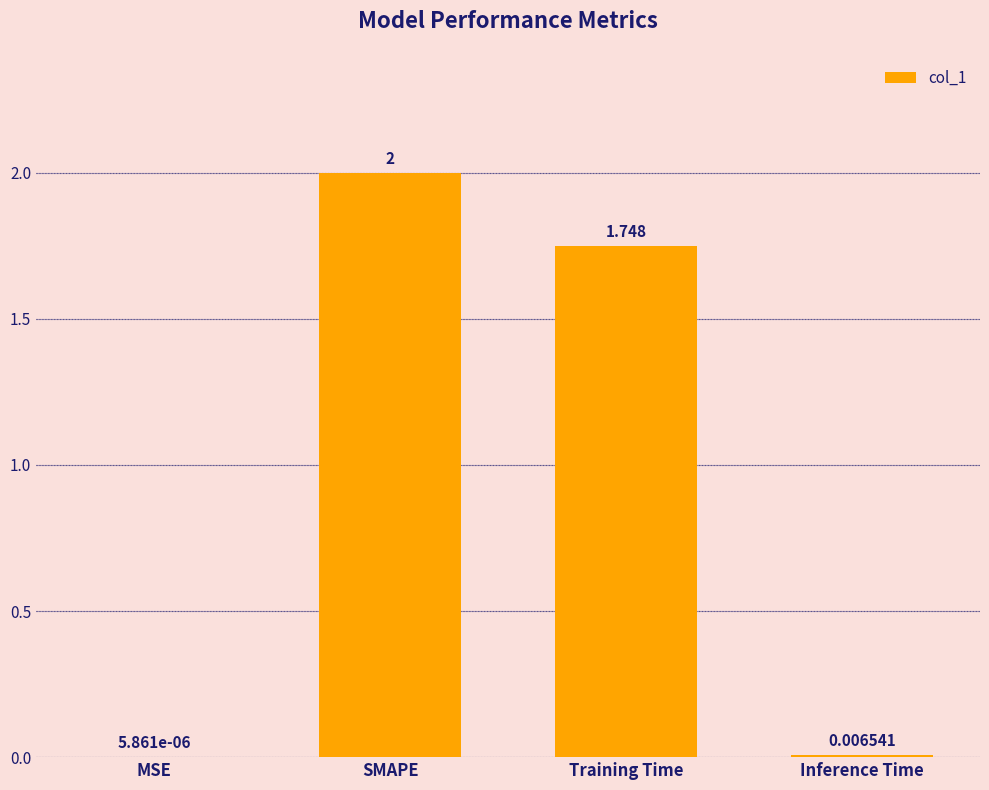

At which category does the chart reach its peak across all series?

SMAPE